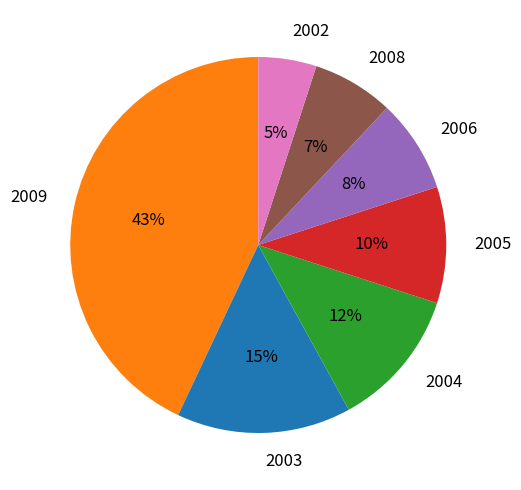

What percentage is the 2003 slice, to the nearest percent?

15%